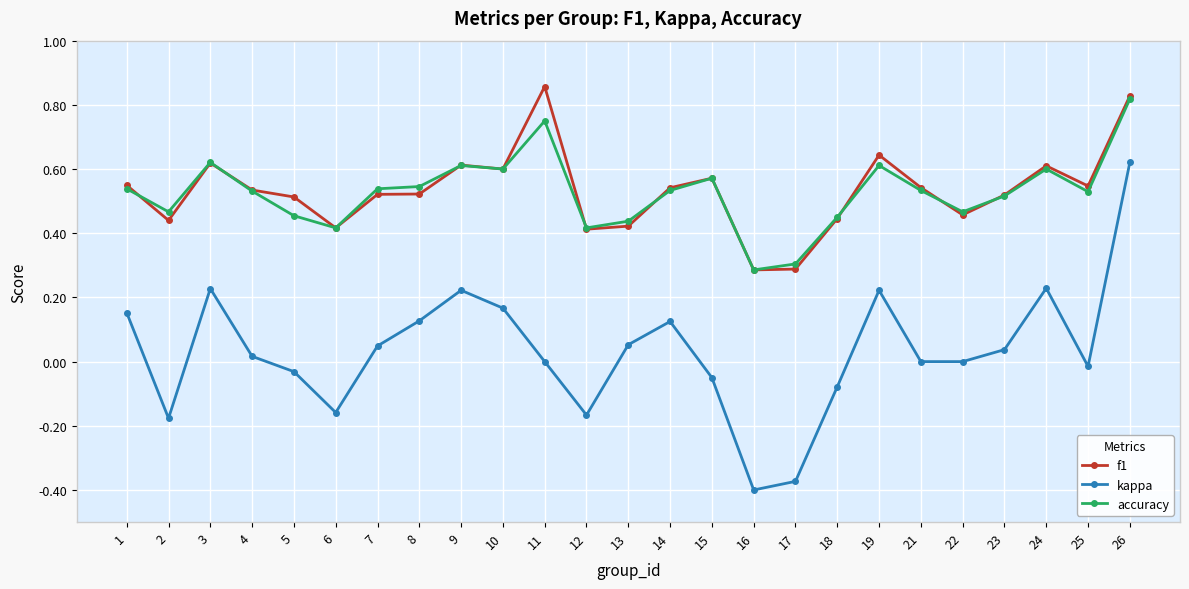

Which series has the largest range (max minus min)?

kappa